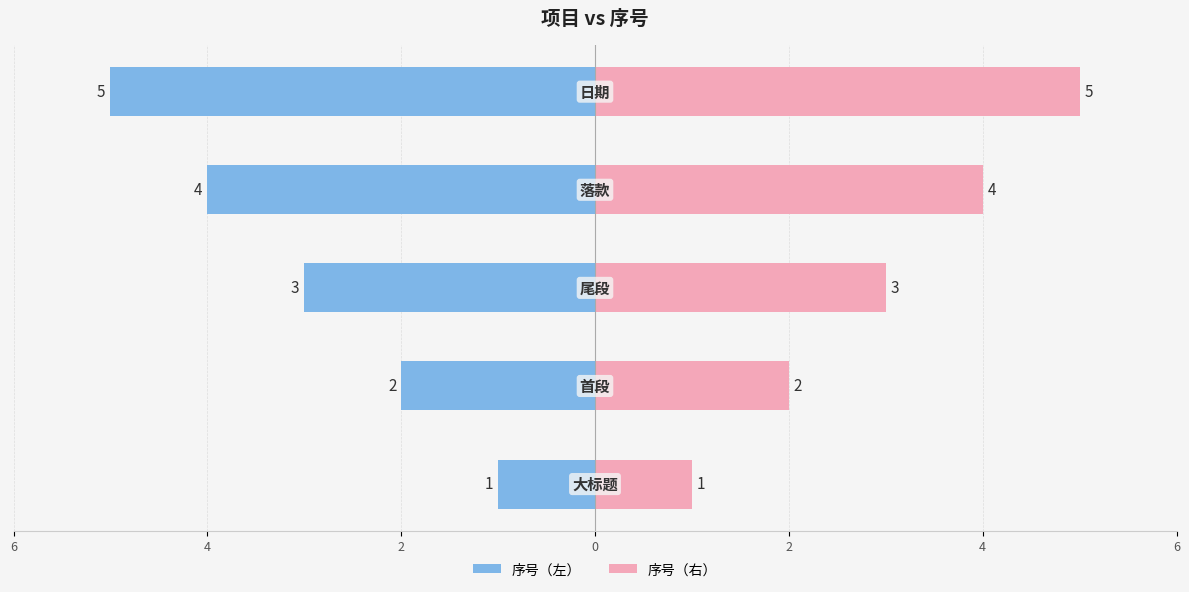

Reading left to right, what are all the values shown in this chart?

序号（左）: 6=-1	4=-2	2=-3	0=-4	2=-5
序号（右）: 6=1	4=2	2=3	0=4	2=5